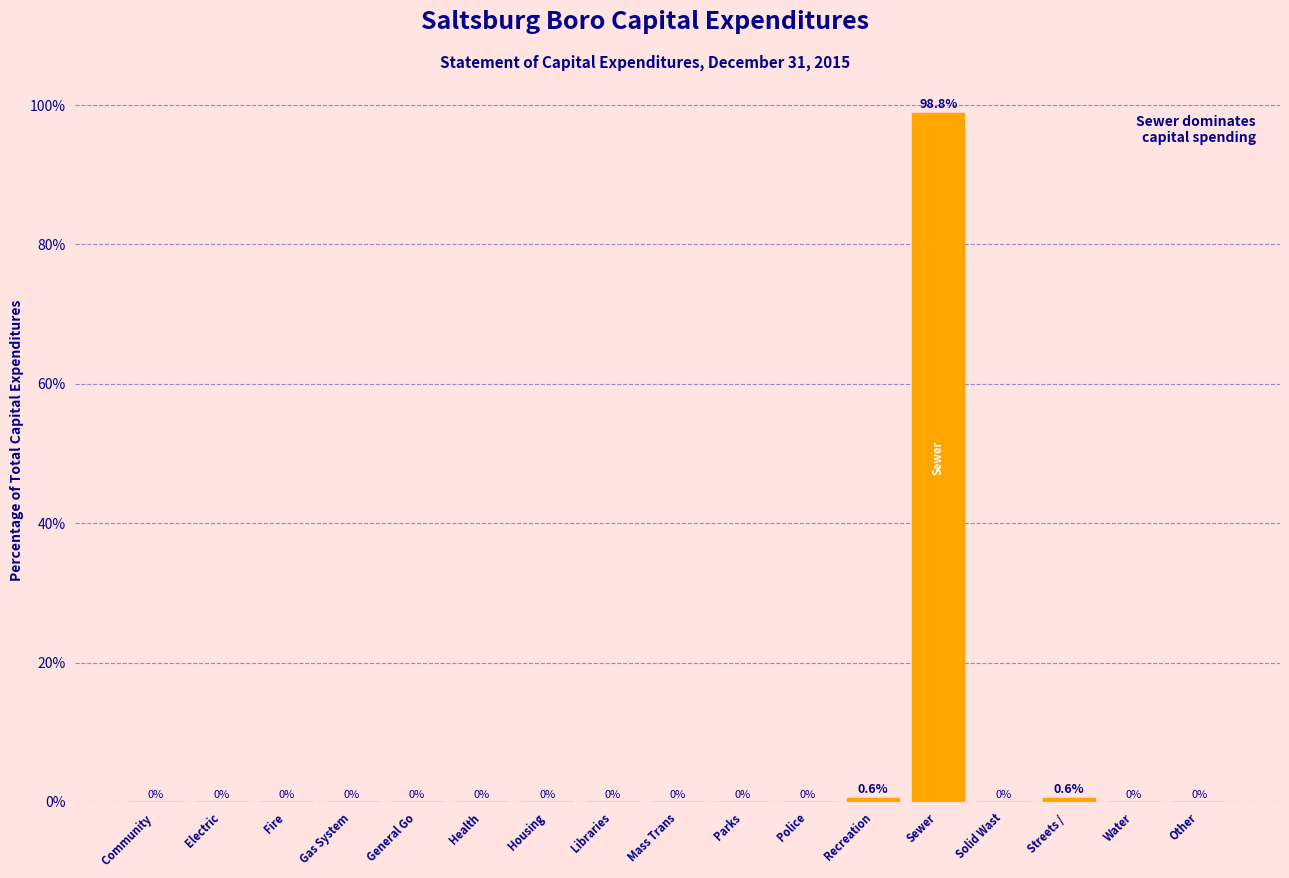

Reading left to right, list all the values displayed in this chart.

Community =0.0	Electric=0.0	Fire=0.0	Gas System=0.0	General Go=0.0	Health=0.0	Housing=0.0	Libraries=0.0	Mass Trans=0.0	Parks=0.0	Police=0.0	Recreation=0.6	Sewer=98.8	Solid Wast=0.0	Streets / =0.6	Water=0.0	Other=0.0